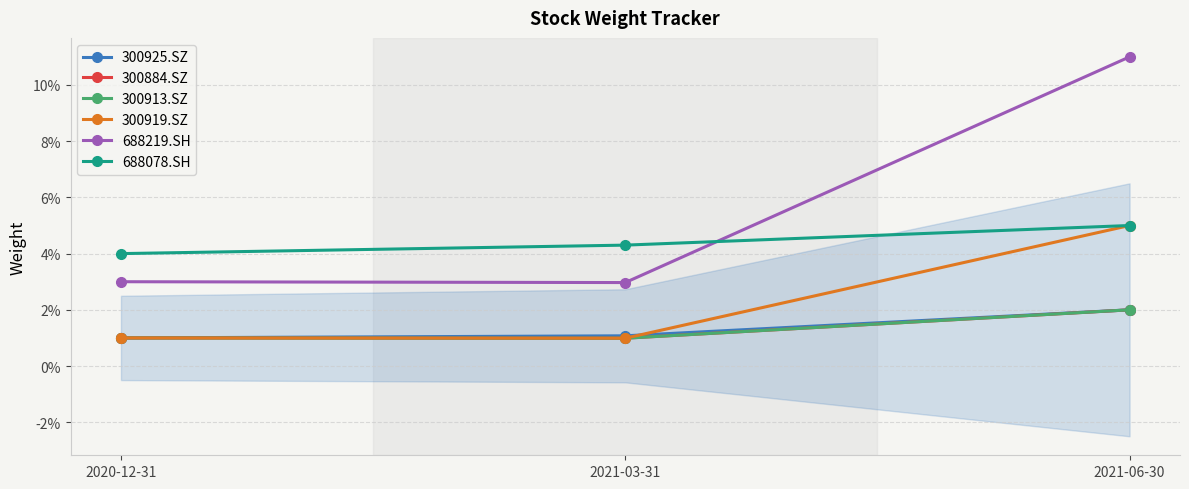

What is the greatest value displayed?

0.1